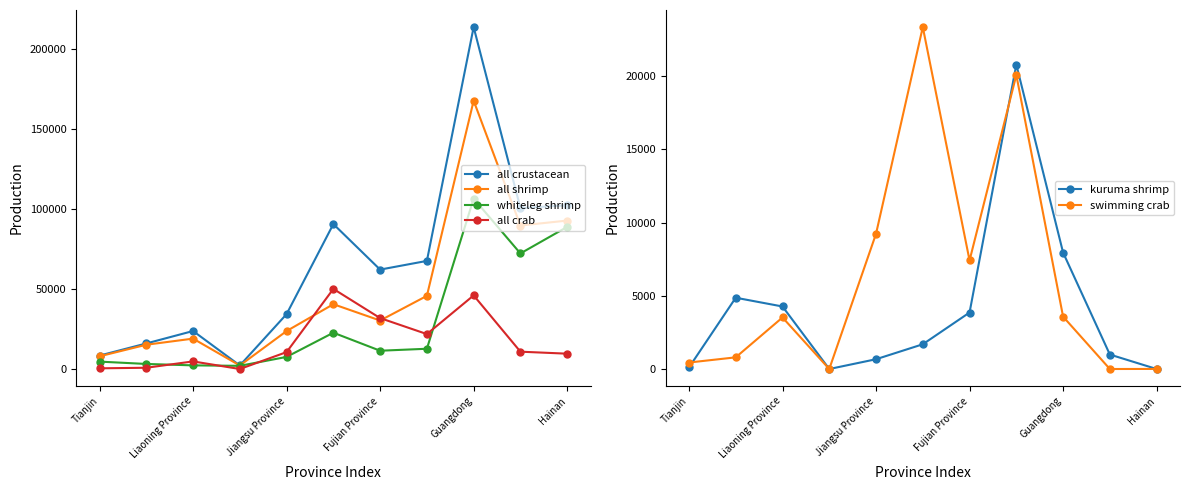

What value does the all shrimp series have at Hainan?

92853